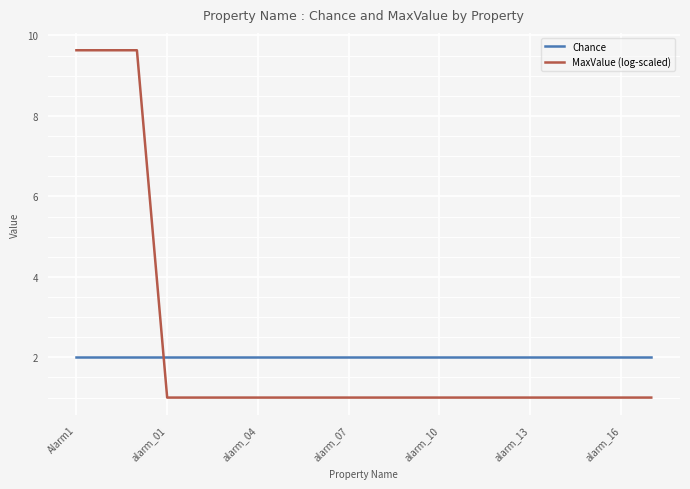

True or false: Chance and MaxValue (log-scaled) cross at least once.

True